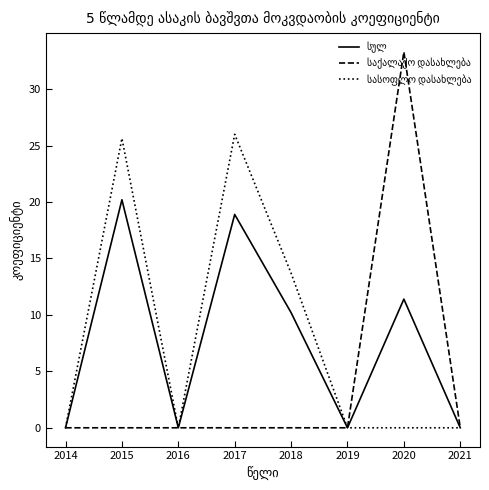

What is the spread (max minus min) of values at 2020?

33.3